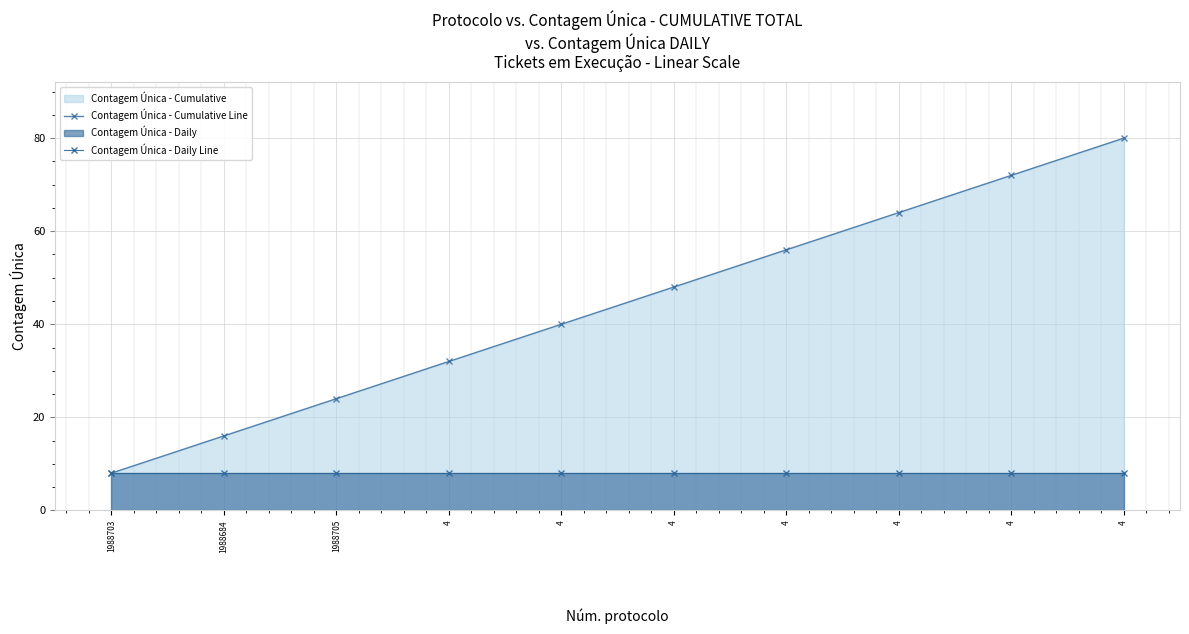

List the series in order of their overall mean, lowest first.

Contagem Única - Daily Line, Contagem Única - Cumulative Line